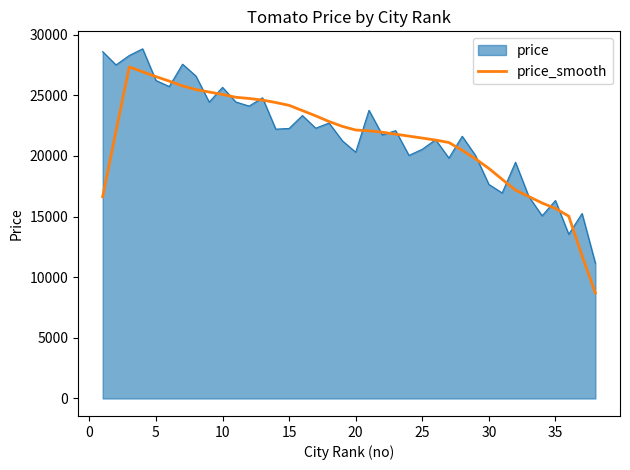

Which series has the largest range (max minus min)?

price_smooth